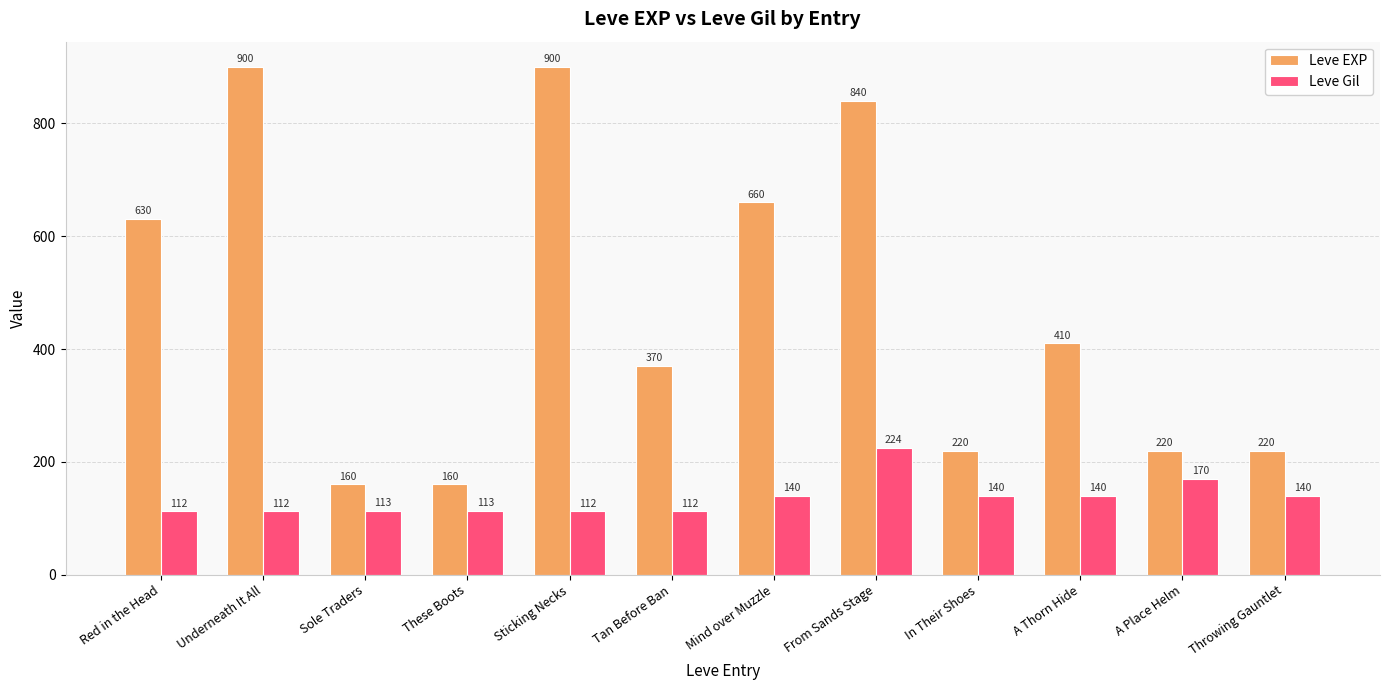

Reading left to right, extract all data points from this chart.

Leve EXP: Red in the Head=630	Underneath It All=900	Sole Traders=160	These Boots=160	Sticking Necks=900	Tan Before Ban=370	Mind over Muzzle=660	From Sands Stage=840	In Their Shoes=220	A Thorn Hide=410	A Place Helm=220	Throwing Gauntlet=220
Leve Gil: Red in the Head=112	Underneath It All=112	Sole Traders=113	These Boots=113	Sticking Necks=112	Tan Before Ban=112	Mind over Muzzle=140	From Sands Stage=224	In Their Shoes=140	A Thorn Hide=140	A Place Helm=170	Throwing Gauntlet=140